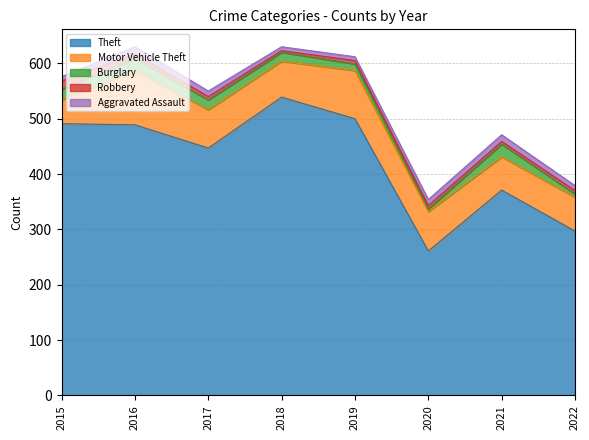

Reading left to right, transcribe all the data shown in this chart.

Theft: 491	489	447	539	500	261	371	297
Motor Vehicle Theft: 43	98	69	65	87	71	60	61
Burglary: 19	22	18	16	12	5	23	6
Robbery: 15	8	6	3	6	6	5	6
Aggravated Assault: 8	13	10	7	7	11	12	9